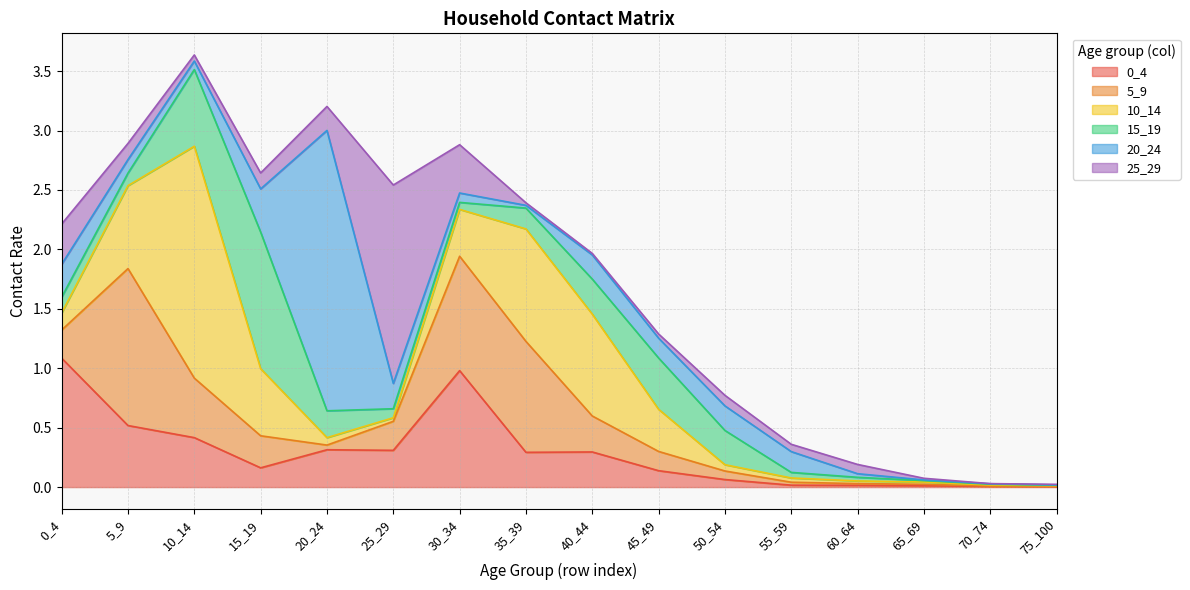

Between which two adjacent categories do 0_4 and 20_24 first intersect?

10_14 and 15_19